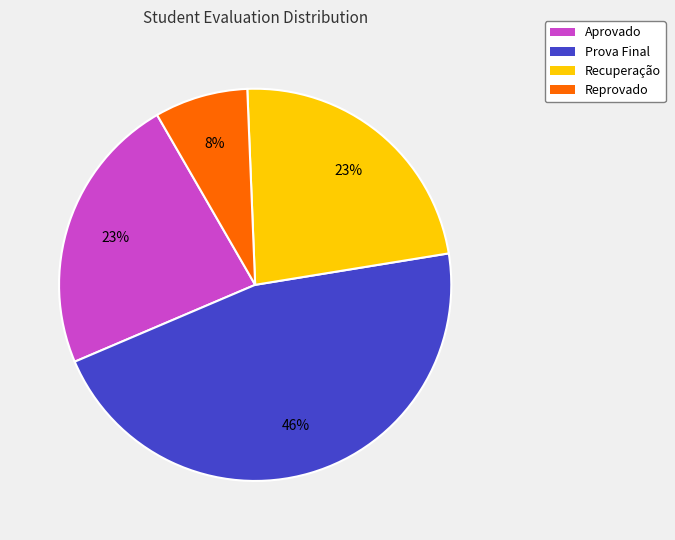

How many segments does this pie chart have?

4